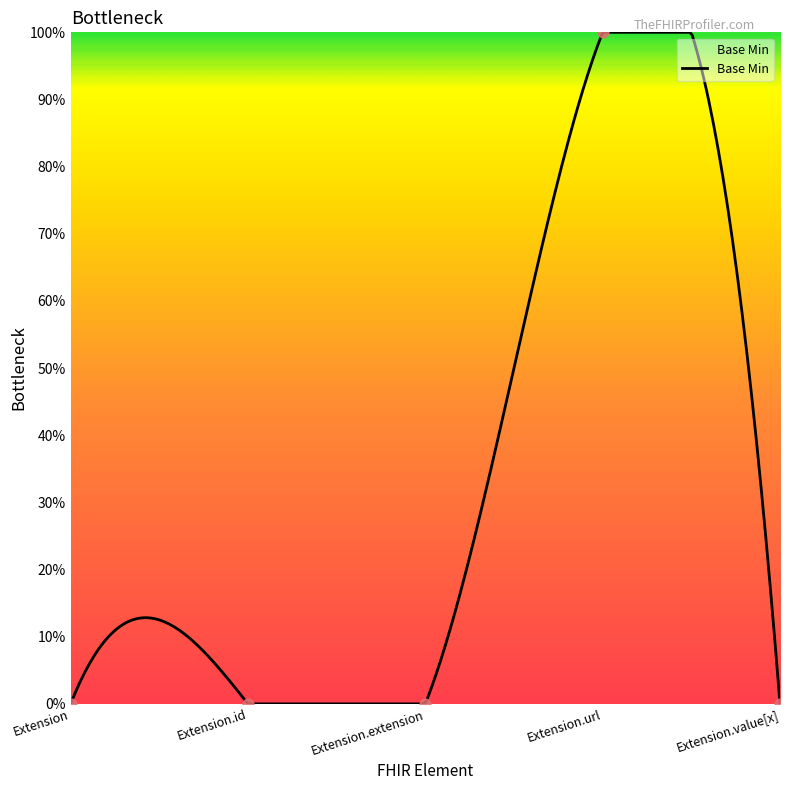

Which has a higher value, Extension.extension or Extension.value[x]?

Extension.extension